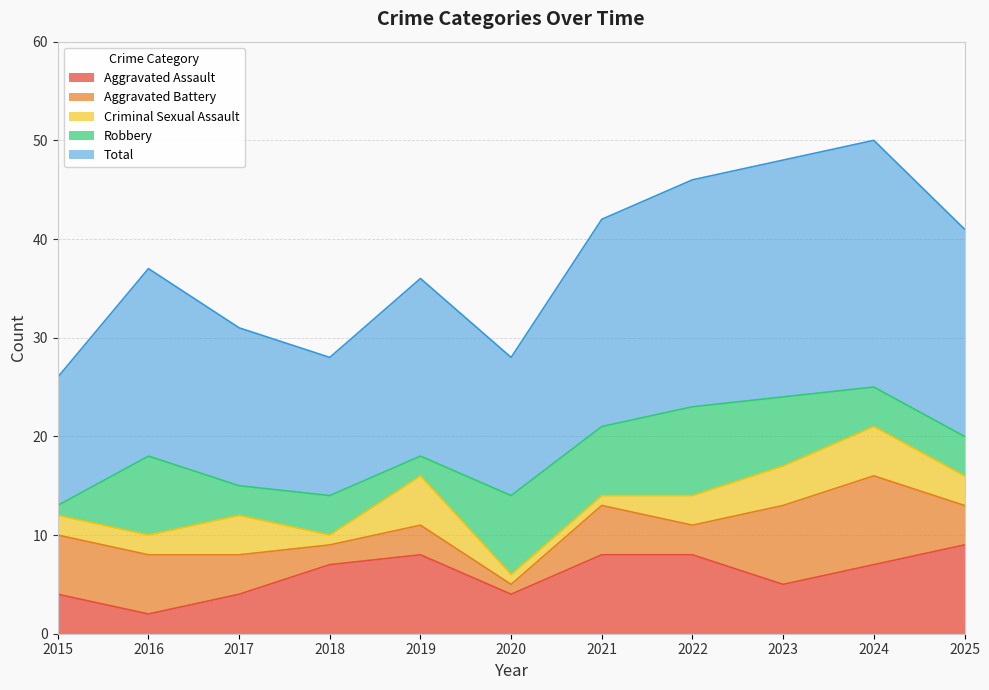

Rank the series by their maximum value, from highest to lowest.

Total, Aggravated Assault, Aggravated Battery, Robbery, Criminal Sexual Assault